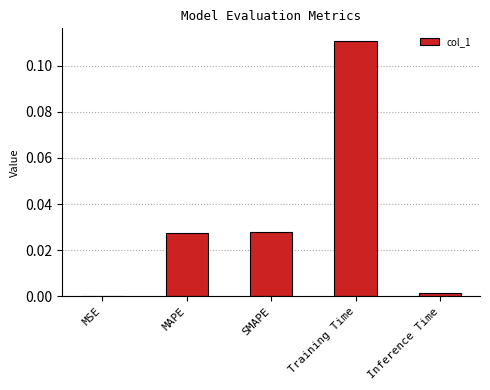

The chart shows a value of 0.0 at SMAPE. True or false?

True